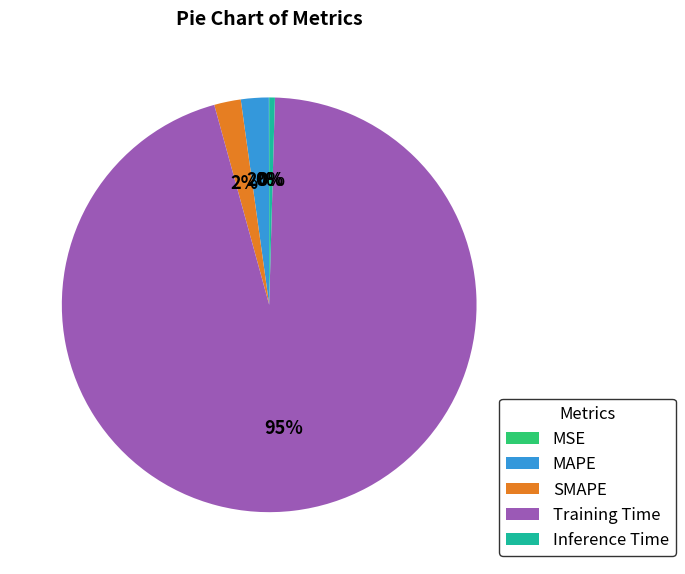

To the nearest percent, what is the average slice percentage?

20%